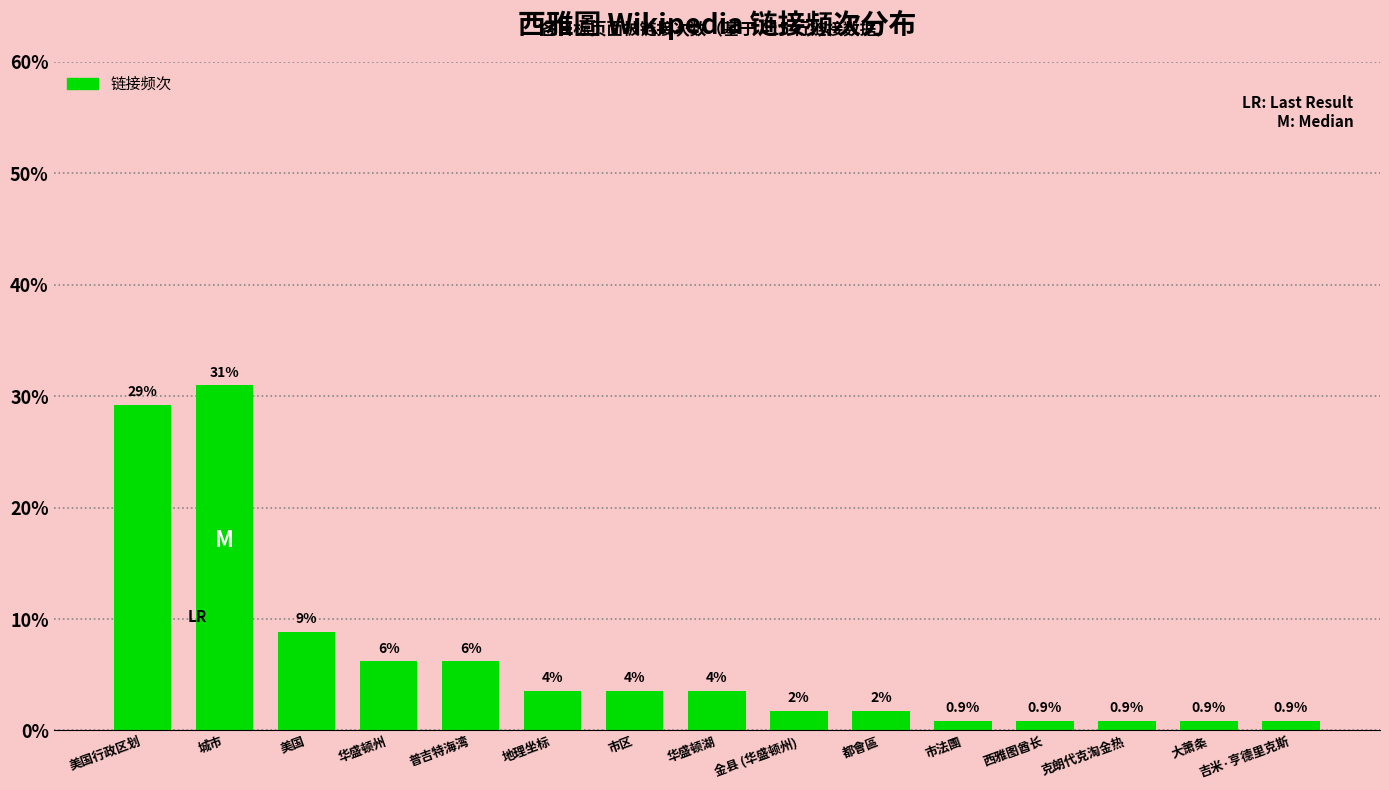

What is the label of the 5th bar from the right?

市法團